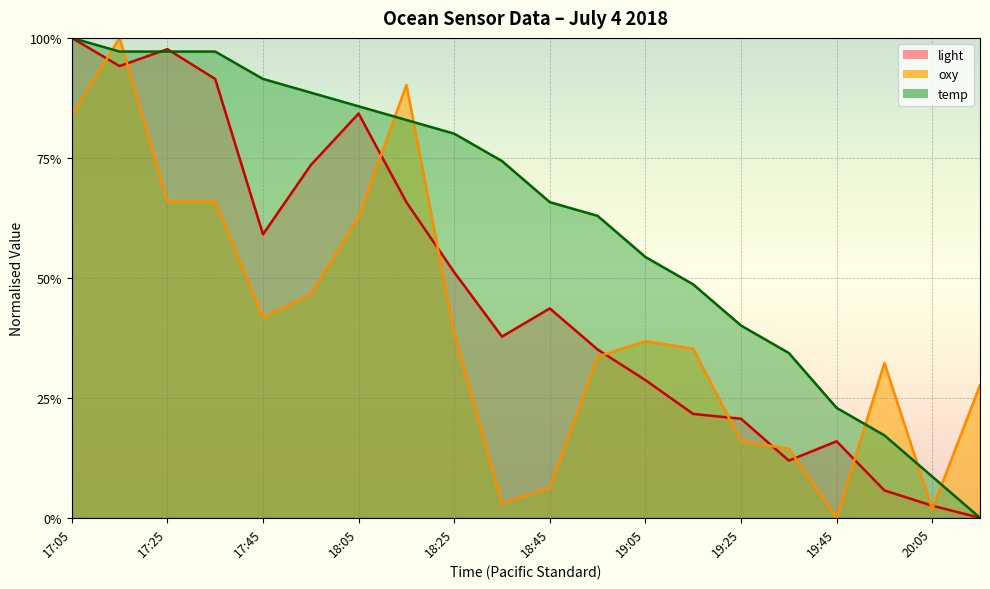

Reading left to right, extract all data points from this chart.

temp: 17:05=1.0	17:15=1.0	17:25=1.0	17:35=1.0	17:45=0.9	17:55=0.9	18:05=0.9	18:15=0.8	18:25=0.8	18:35=0.7	18:45=0.7	18:55=0.6	19:05=0.5	19:15=0.5	19:25=0.4	19:35=0.3	19:45=0.2	19:55=0.2	20:05=0.1	20:15=0.0
oxy: 17:05=0.8	17:15=1.0	17:25=0.7	17:35=0.7	17:45=0.4	17:55=0.5	18:05=0.6	18:15=0.9	18:25=0.4	18:35=0.0	18:45=0.1	18:55=0.3	19:05=0.4	19:15=0.4	19:25=0.2	19:35=0.1	19:45=0.0	19:55=0.3	20:05=0.0	20:15=0.3
light: 17:05=1.0	17:15=0.9	17:25=1.0	17:35=0.9	17:45=0.6	17:55=0.7	18:05=0.8	18:15=0.7	18:25=0.5	18:35=0.4	18:45=0.4	18:55=0.4	19:05=0.3	19:15=0.2	19:25=0.2	19:35=0.1	19:45=0.2	19:55=0.1	20:05=0.0	20:15=0.0